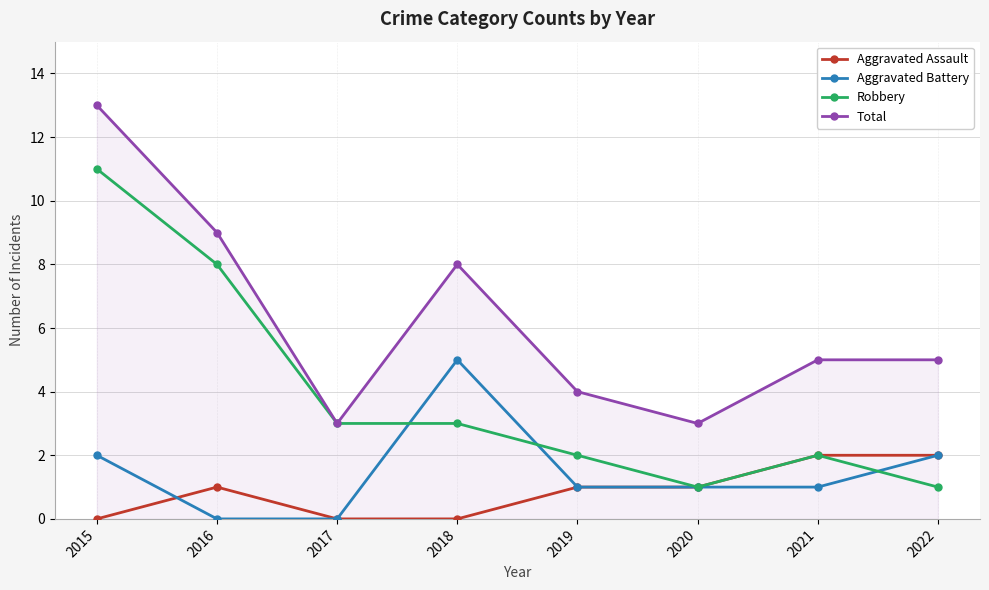

Which series changed the most between 2015 and 2018?

Robbery